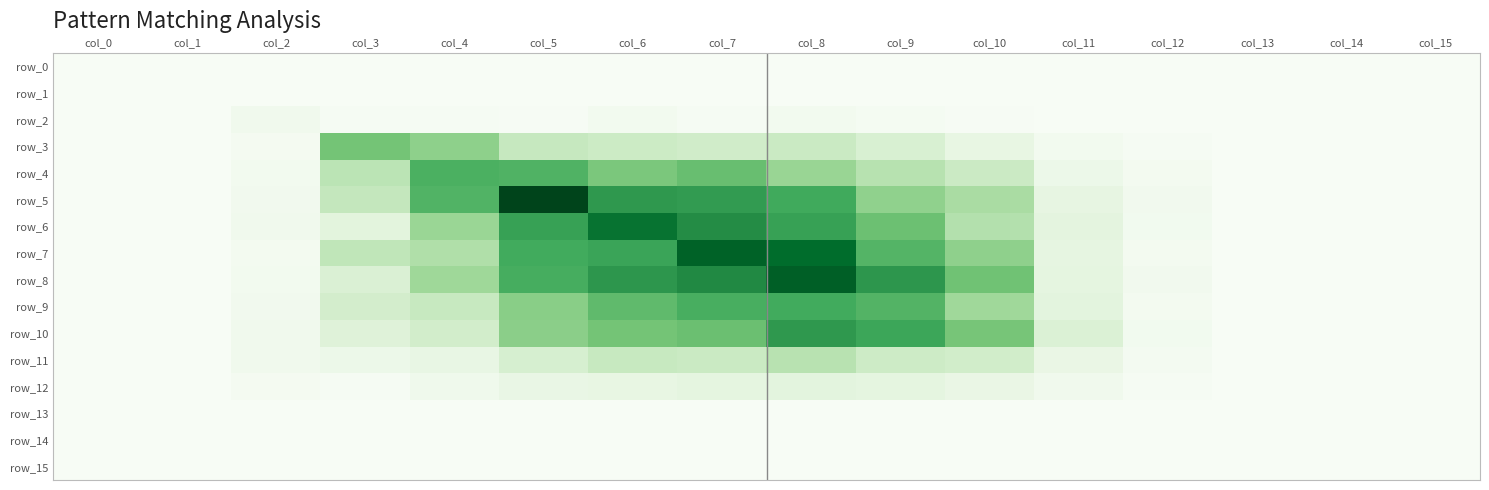

The value of row_5 at col_3 is 0.3. True or false?

True